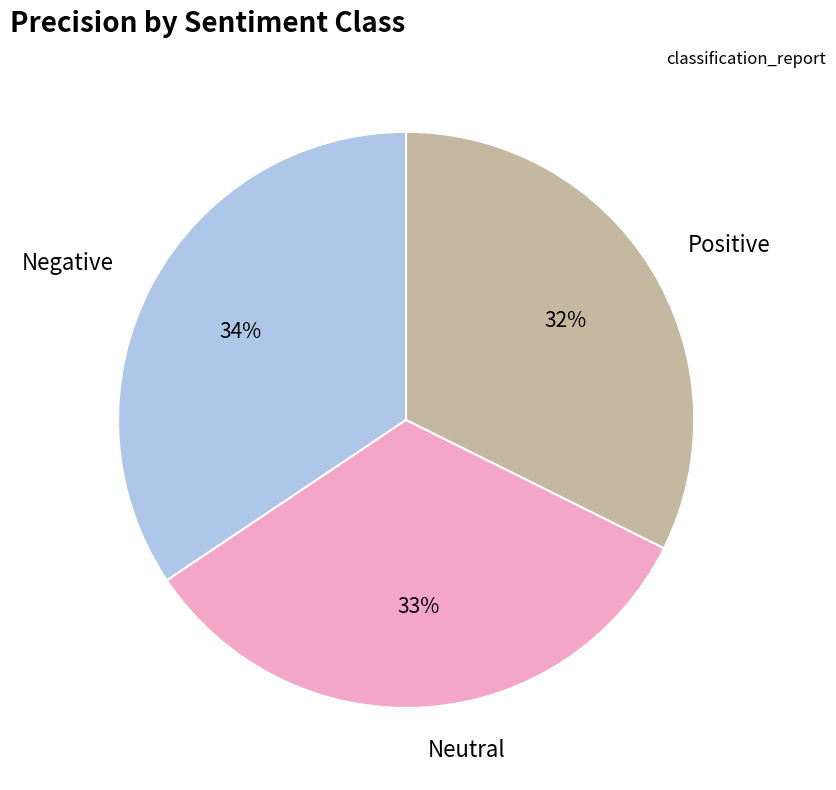

Which category has the smallest portion of the pie?

Positive